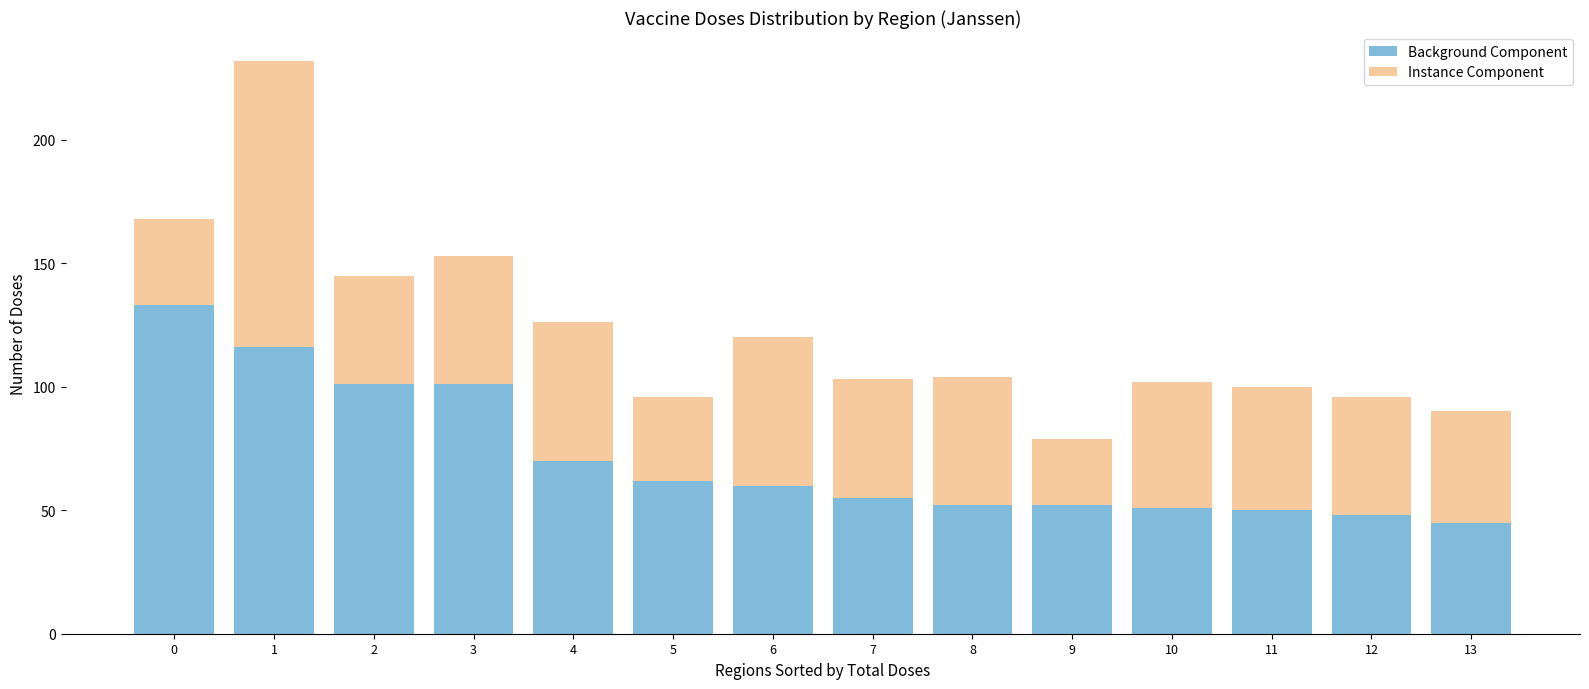

What is the total value across all series at 1?

232